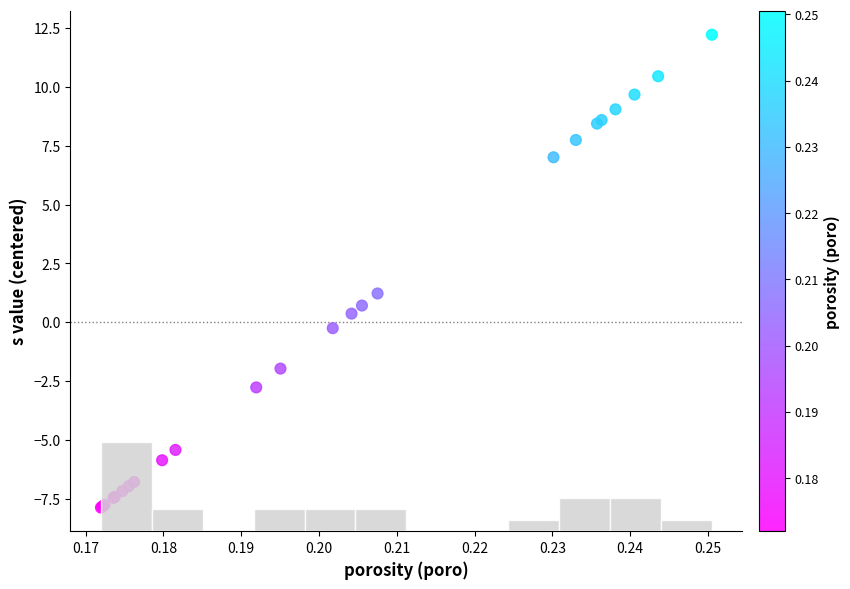

What Y value in the scatter plot is closest to 2?

1.2